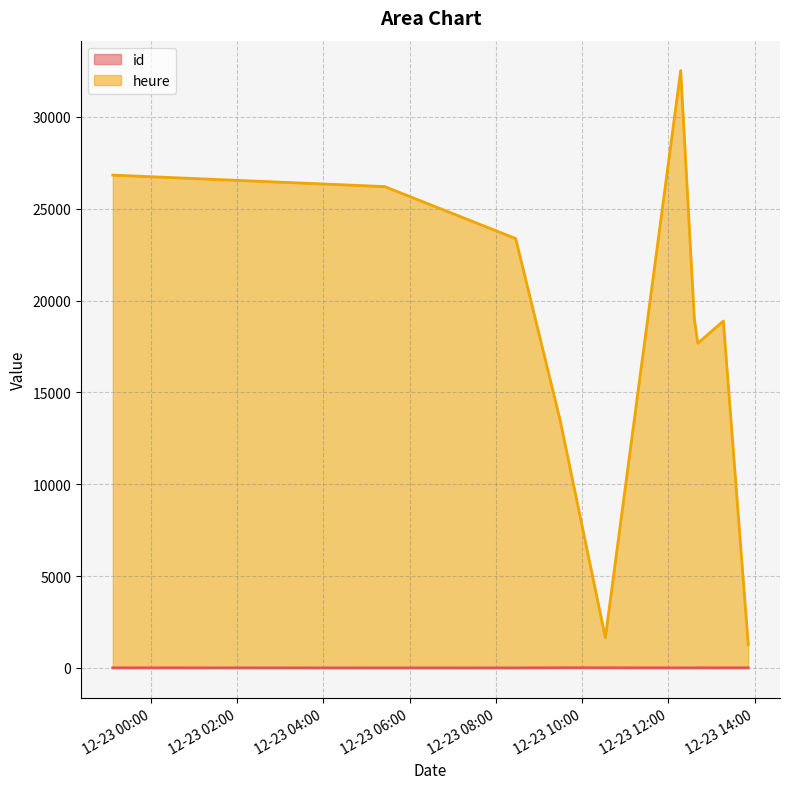

How many data points does each series have?

10